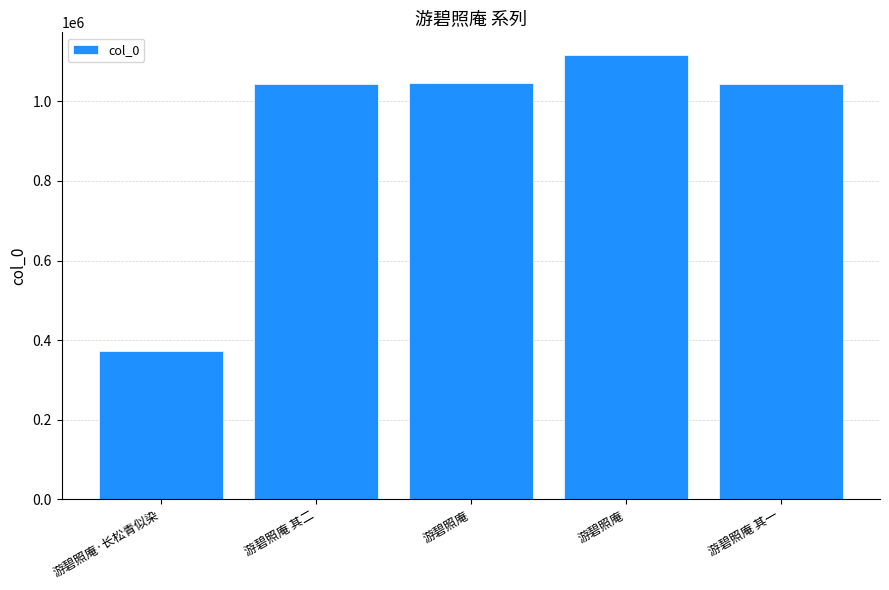

How many series are shown in this chart?

1